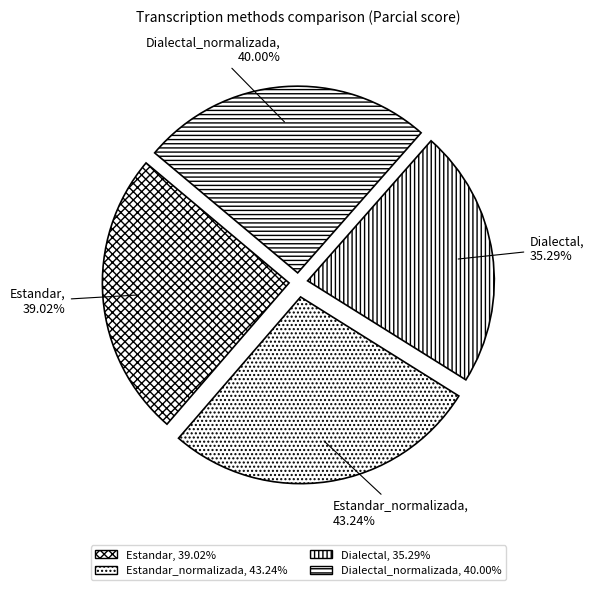

What percentage is NOT represented by Dialectal_normalizada?

74.6%